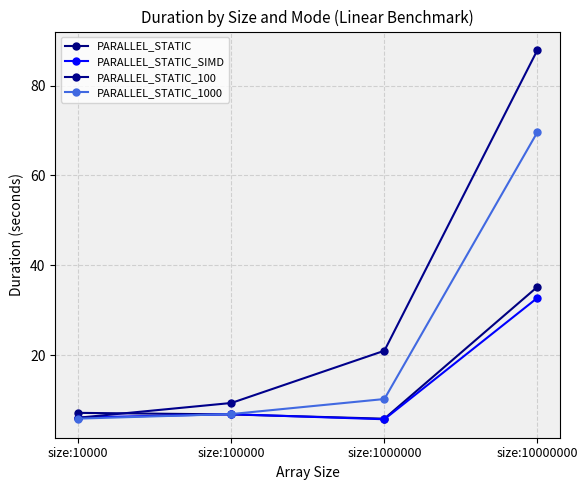

Count the number of categories in the chart.

4